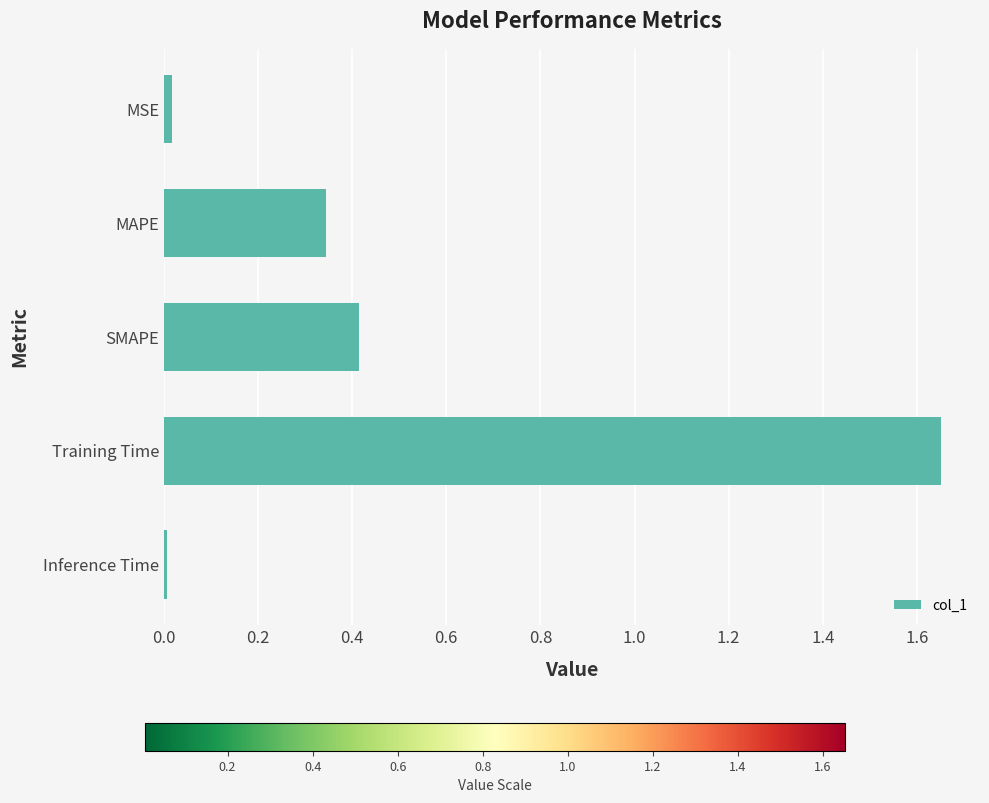

Does the chart contain stacked bars?

No